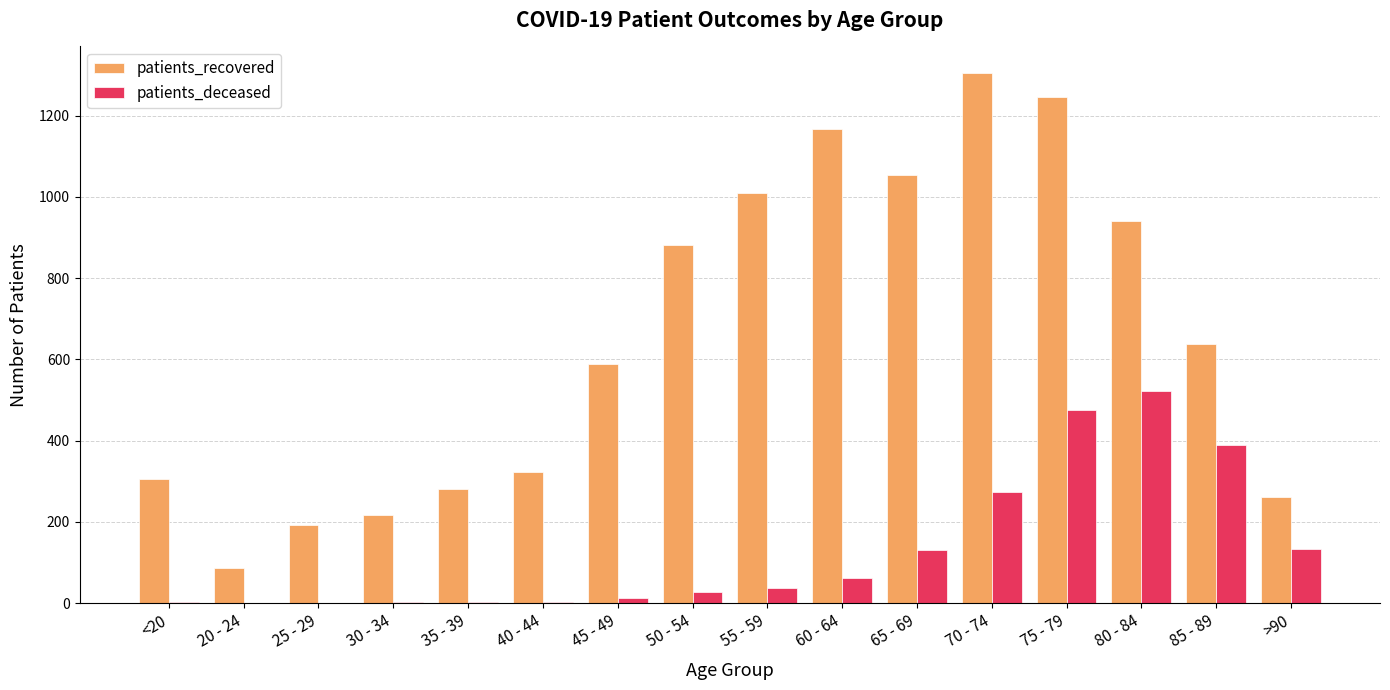

At which label is patients_deceased closest to 261?

70 - 74